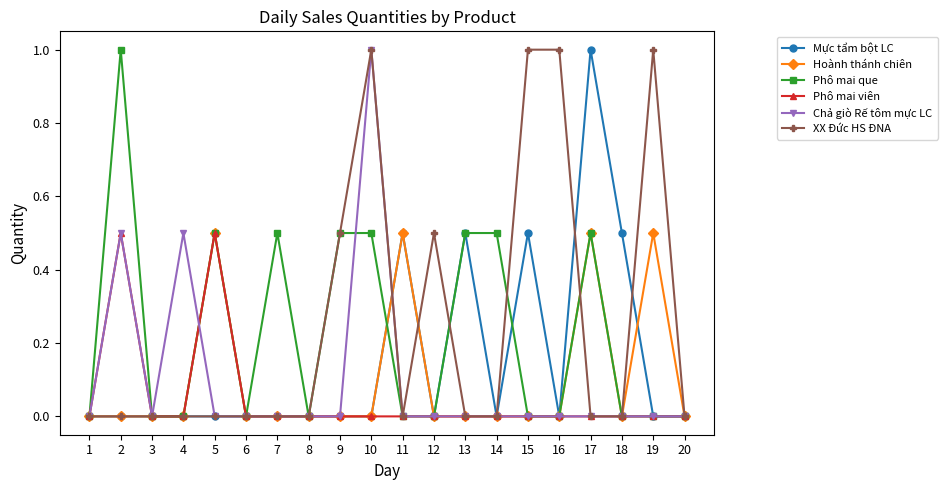

What is the average value of the Hoành thánh chiên series?

0.1